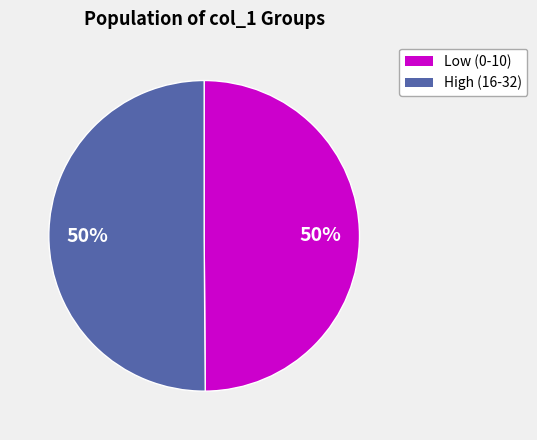

To the nearest percent, what is the combined percentage of High (16-32) and Low (0-10)?

100%